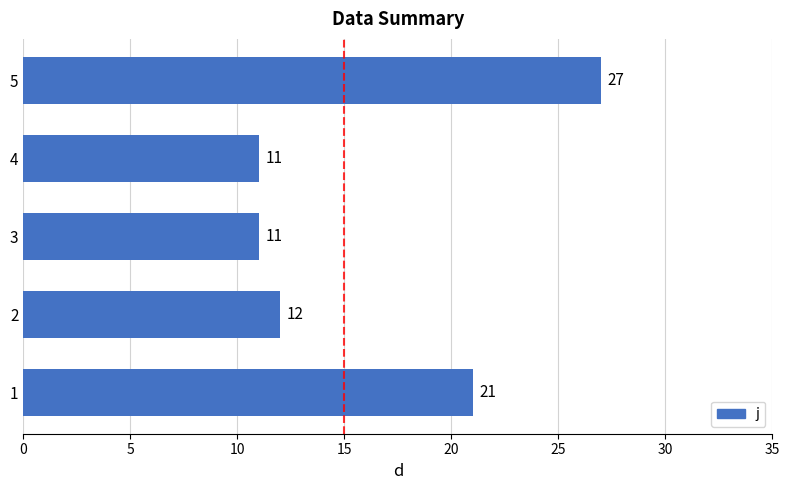

Between 5 and 3, which is larger?

5